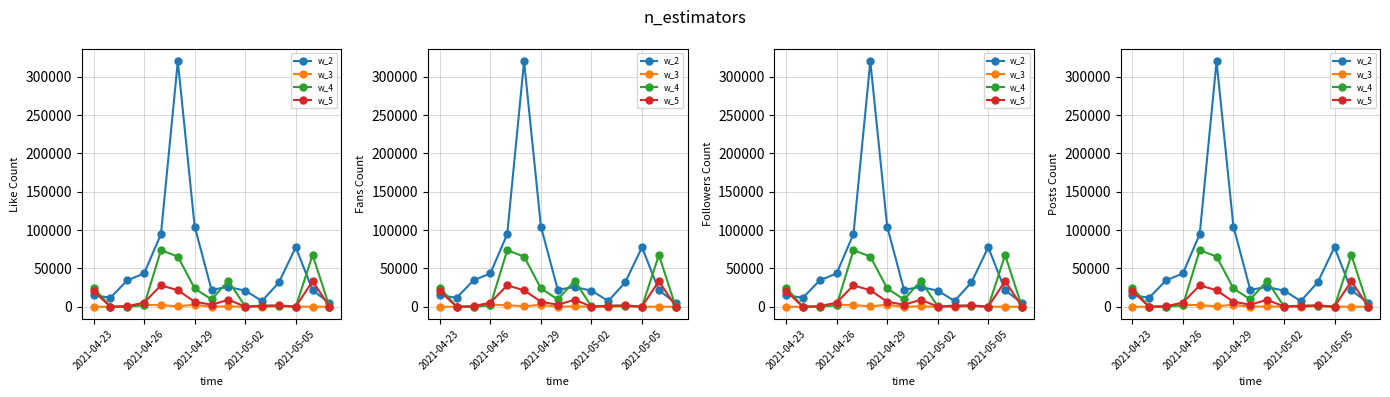

How many positive values does the w_4 series have?

14